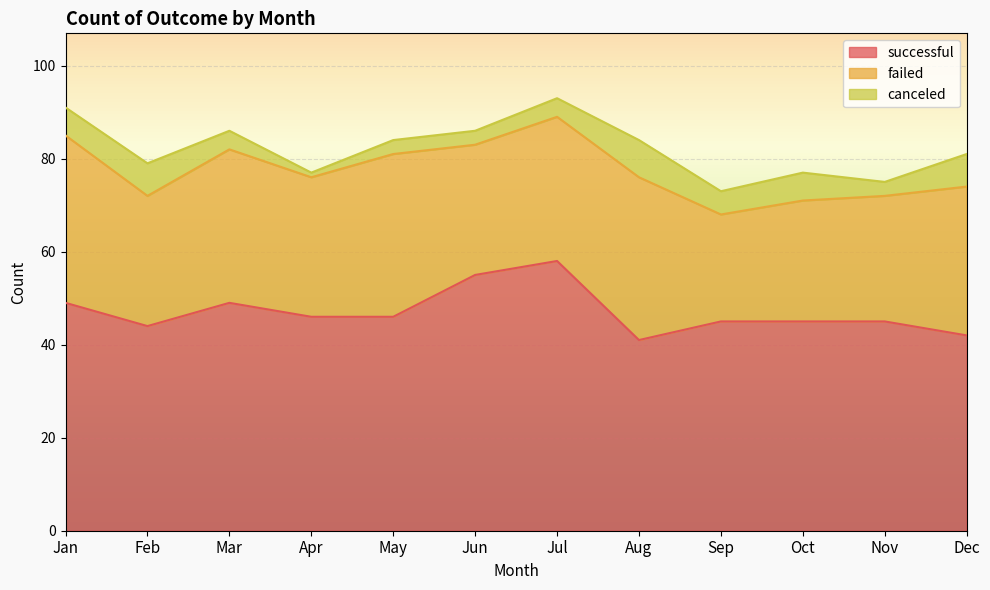

Which series has the largest total across all categories?

successful